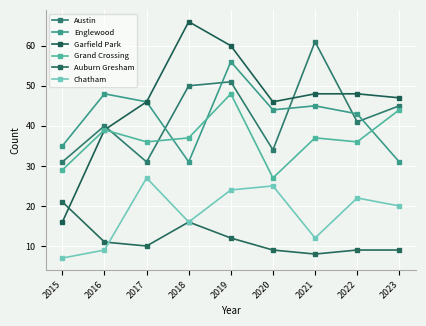

Where is the first local minimum for Auburn Gresham?

2017